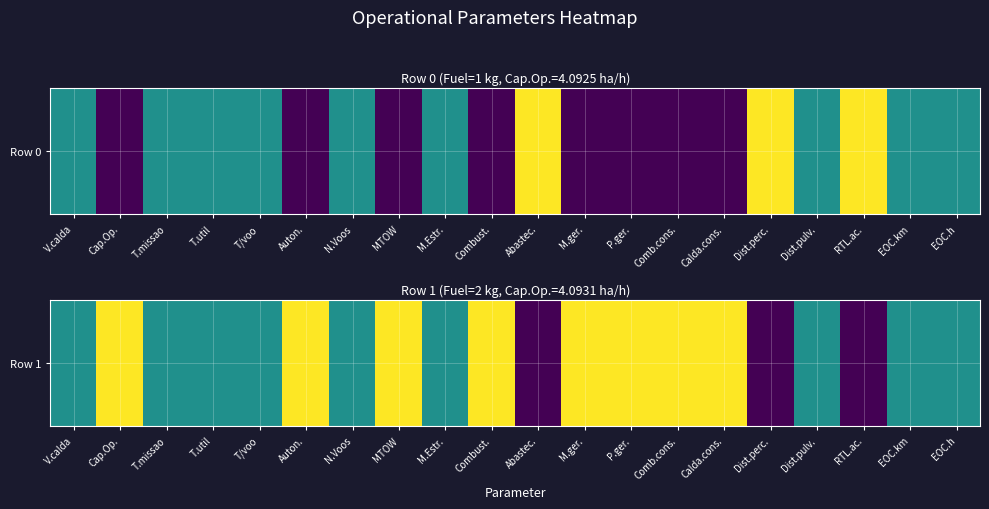

Rank the categories by value from highest to lowest.

Cap.Op., Auton., MTOW, Combust., M.ger., P.ger., Comb.cons., Calda.cons., V.calda, T.missao, T.util, T/voo, N.Voos, M.Estr., Dist.pulv., EOC.km, EOC.h, Abastec., Dist.perc., RTL.ac.